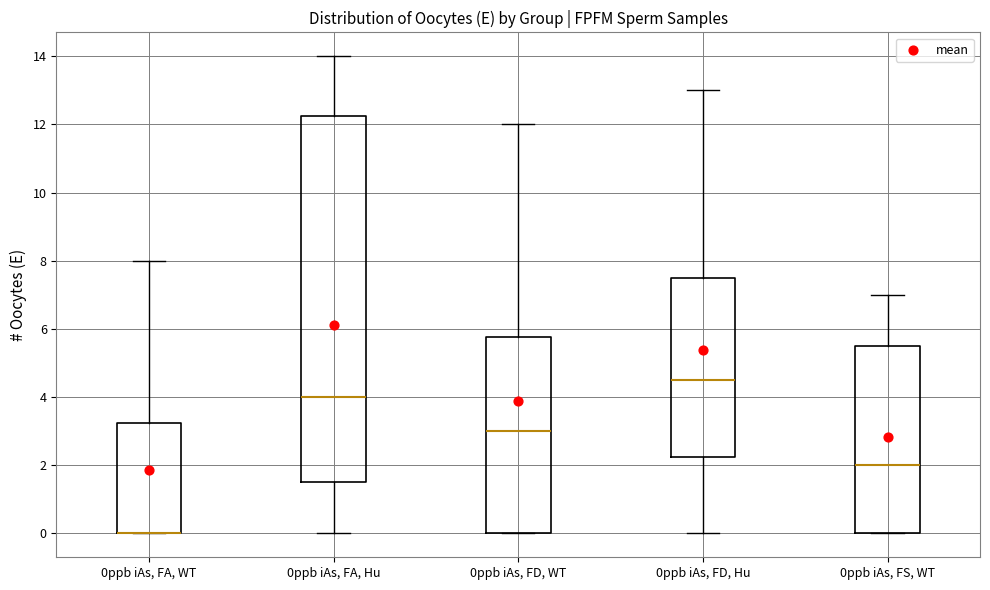

Where is the lower edge of the box for 0ppb iAs, FD, Hu on the y-axis? The values are not printed on the chart, so give them approximately, as read against the axis.

2.2